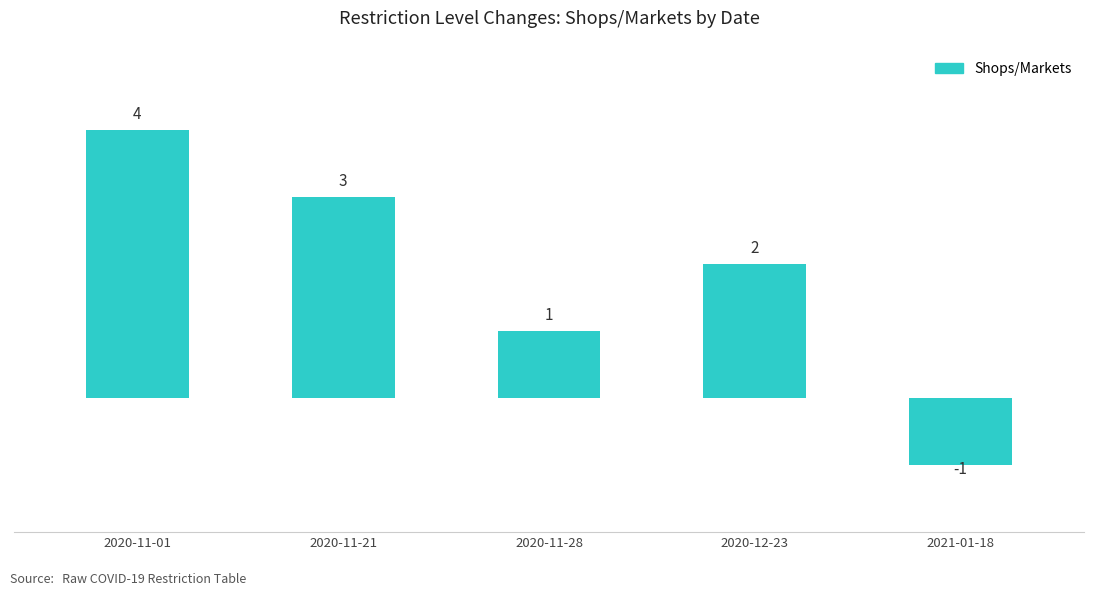

Rank the categories by value from highest to lowest.

2020-11-01, 2020-11-21, 2020-12-23, 2020-11-28, 2021-01-18